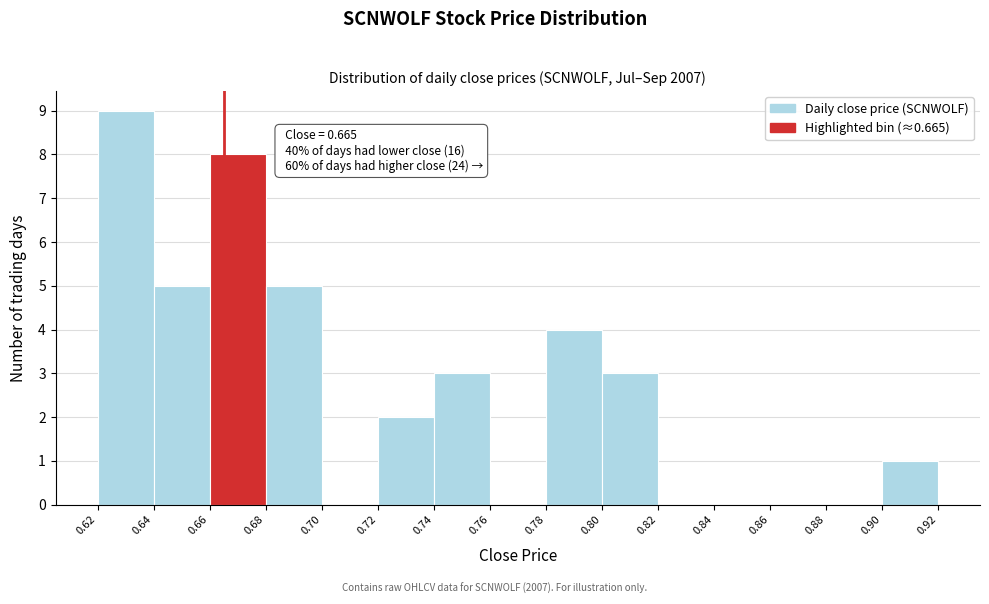

Over which range of the x-axis is the bar tallest?

0.62 to 0.64